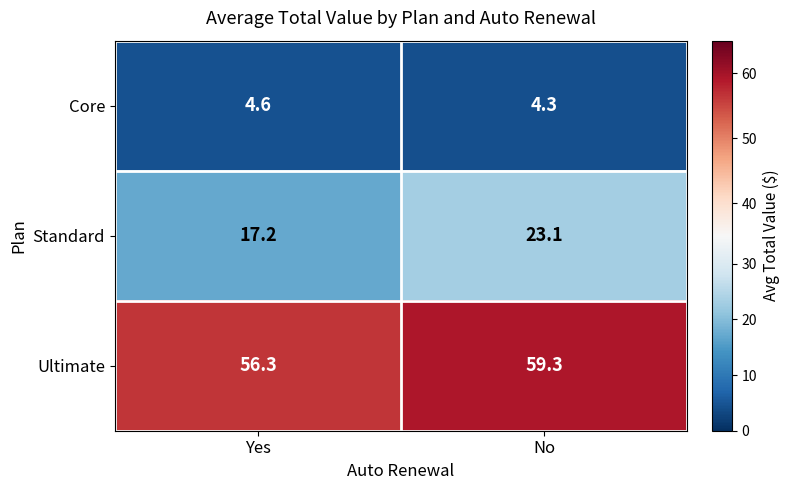

At which category is the sum across all series the highest?

No